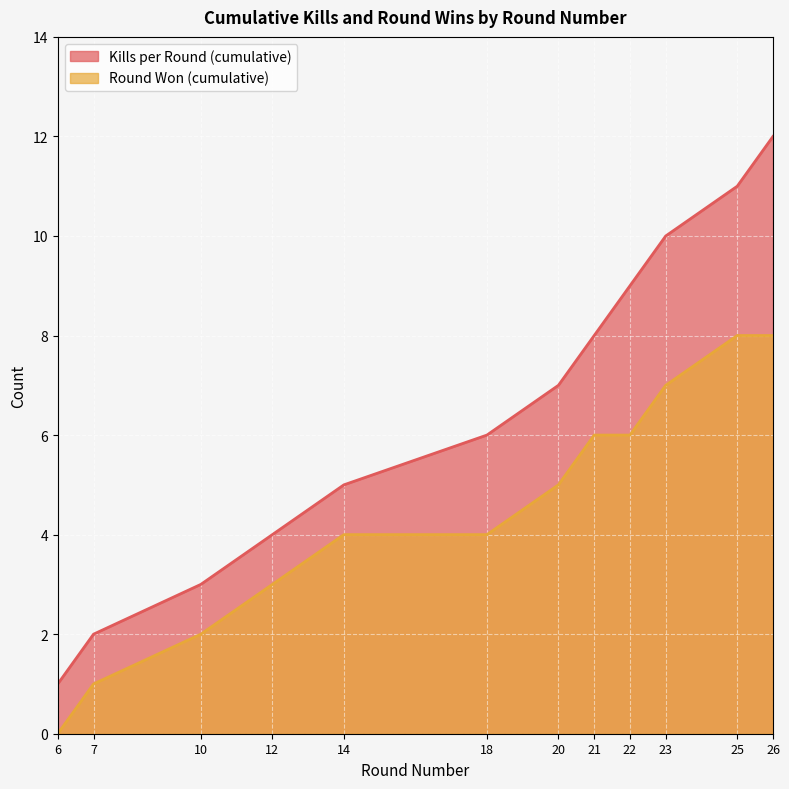

True or false: Round Won (cumulative) has a value of 4 at 18.

True